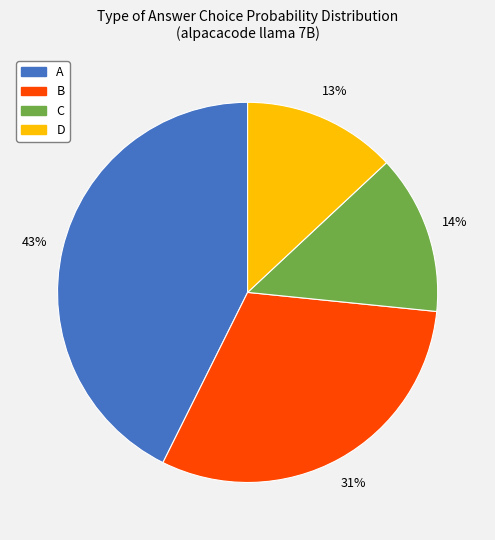

To the nearest percent, what is the difference between the largest and smallest slice percentages?

30%